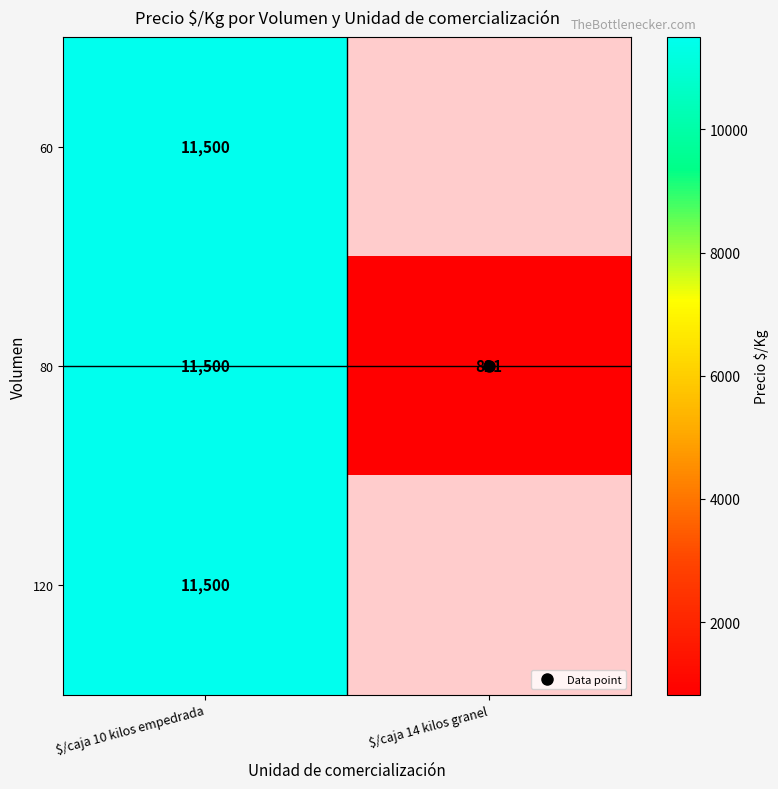

What is the average value of the 80 series?

6160.5